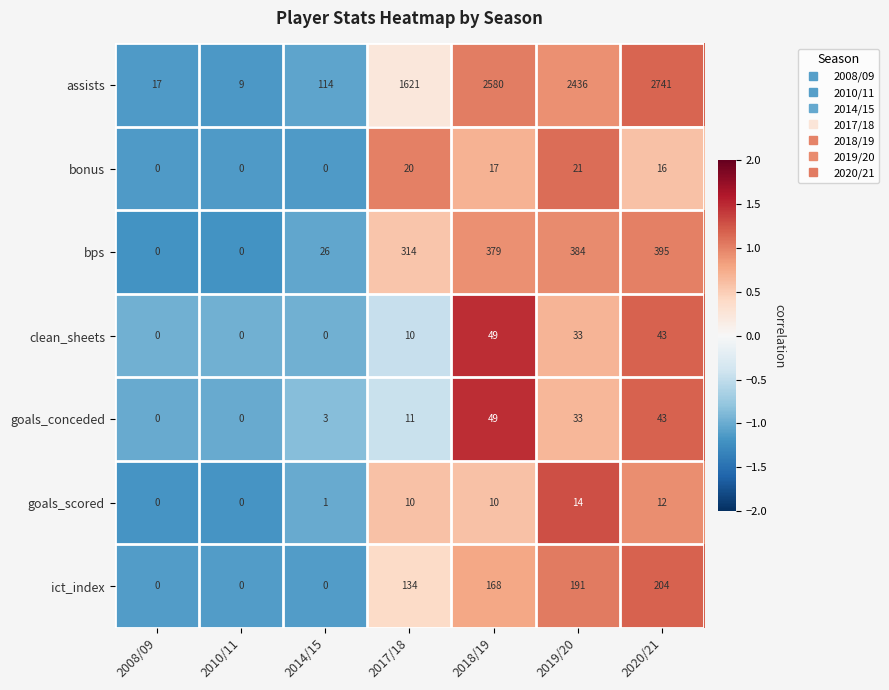

The goals_scored series shows 18 at 2017/18. True or false?

False